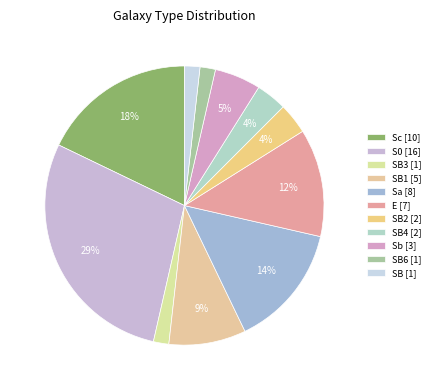

Which category has the biggest portion of the pie?

S0